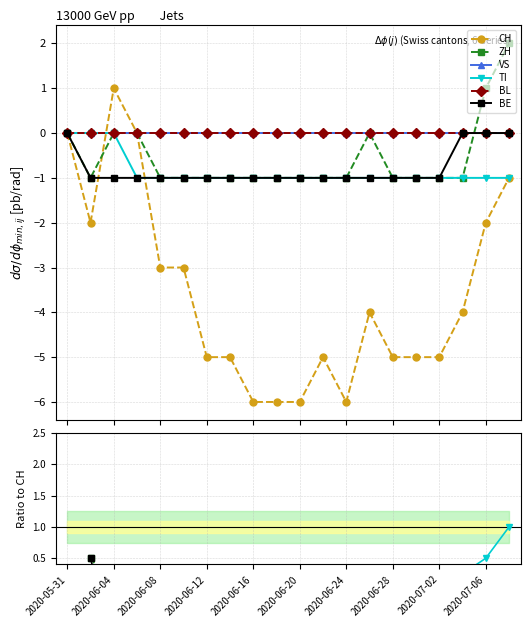

Count the number of data series in this chart.

6